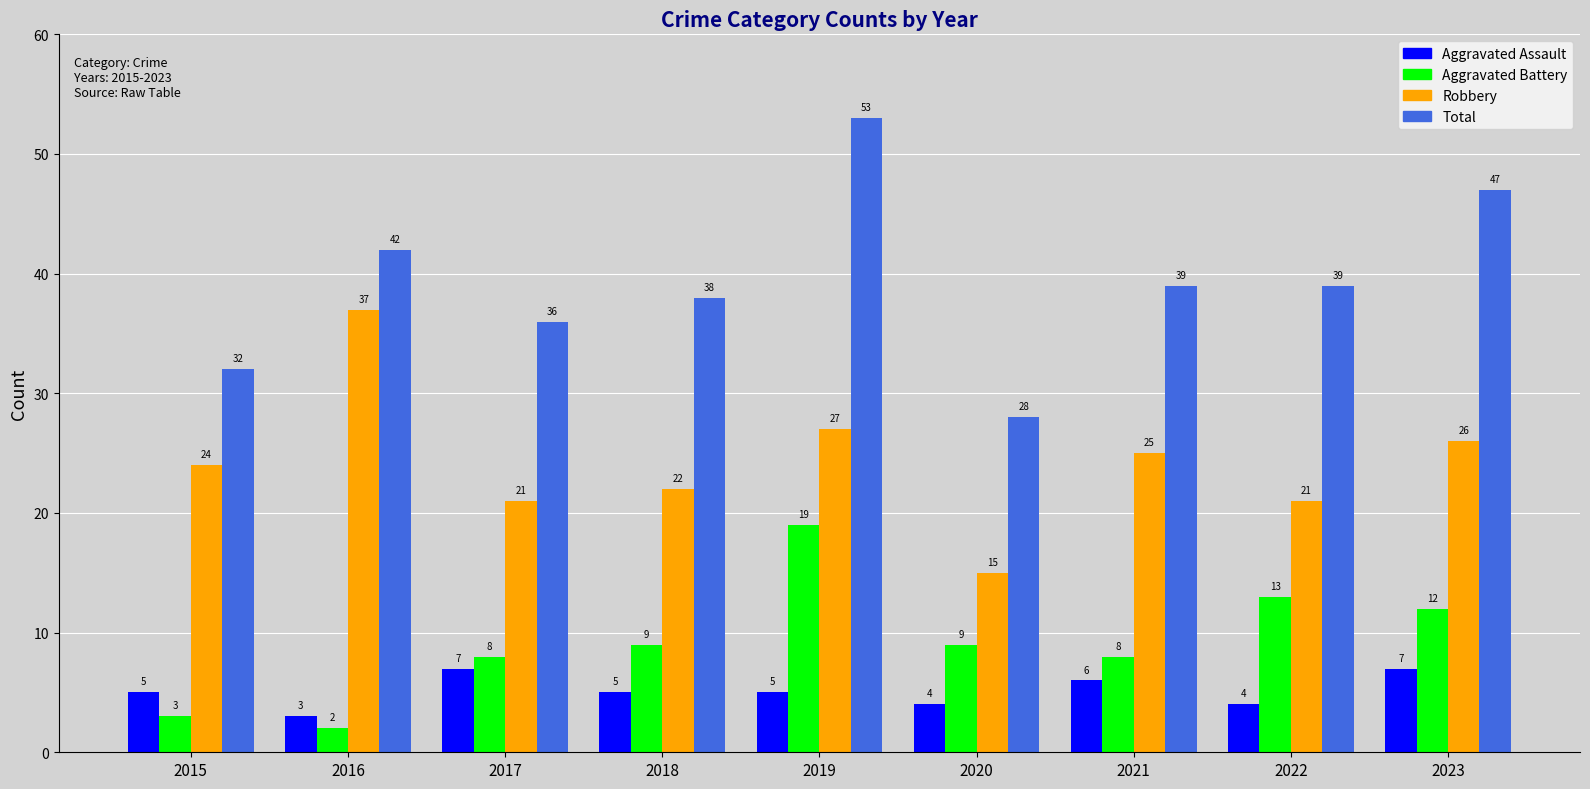

At 2023, list the series in order from largest to smallest.

Total, Robbery, Aggravated Battery, Aggravated Assault